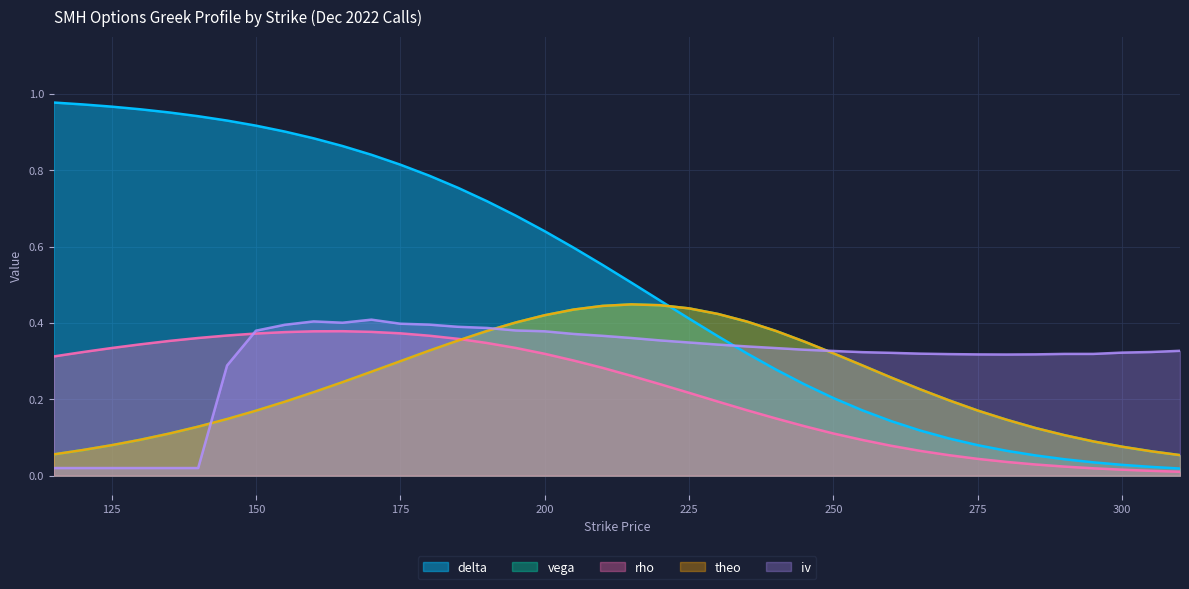

True or false: vega has more than 1 interior local peaks.

False